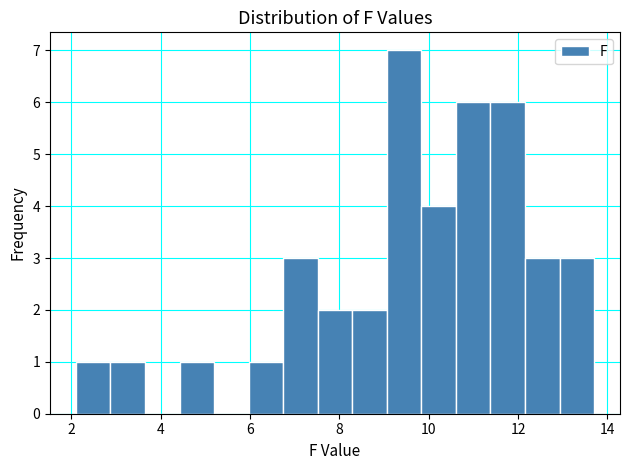

Around what value on the x-axis is the tallest bar? Give the approximate position of its centre, as read against the axis.

9.4